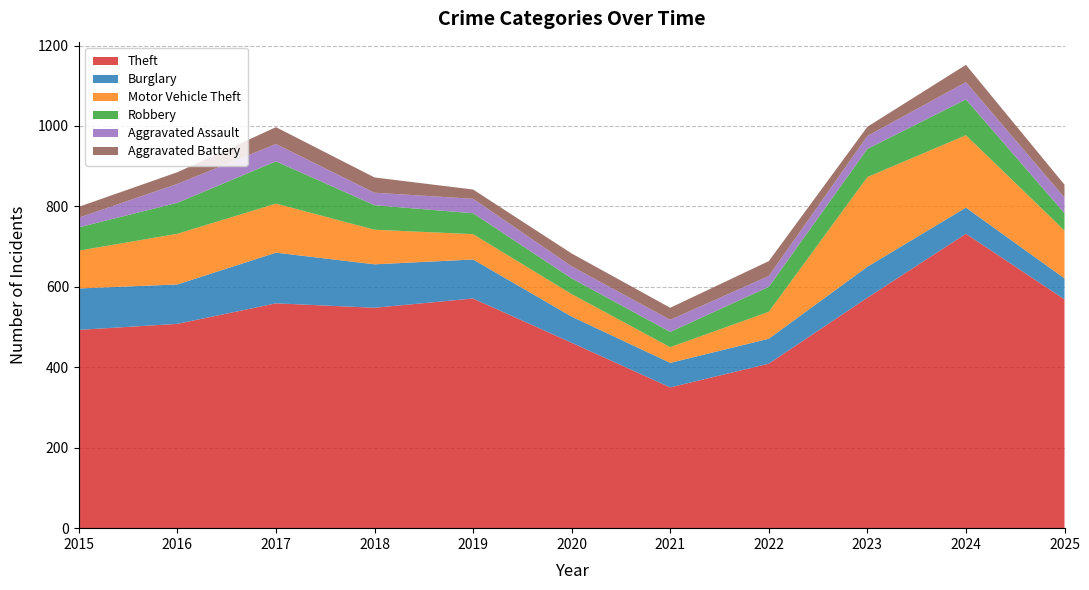

Reading left to right, extract all data points from this chart.

Theft: 493	508	559	548	571	461	350	409	573	732	569
Burglary: 103	98	126	108	97	65	61	62	77	65	52
Motor Vehicle Theft: 94	126	122	86	63	56	39	67	223	180	119
Robbery: 58	77	105	61	52	39	38	62	70	89	43
Aggravated Assault: 24	47	43	31	36	30	30	27	32	43	39
Aggravated Battery: 27	29	42	38	23	32	30	37	23	43	32